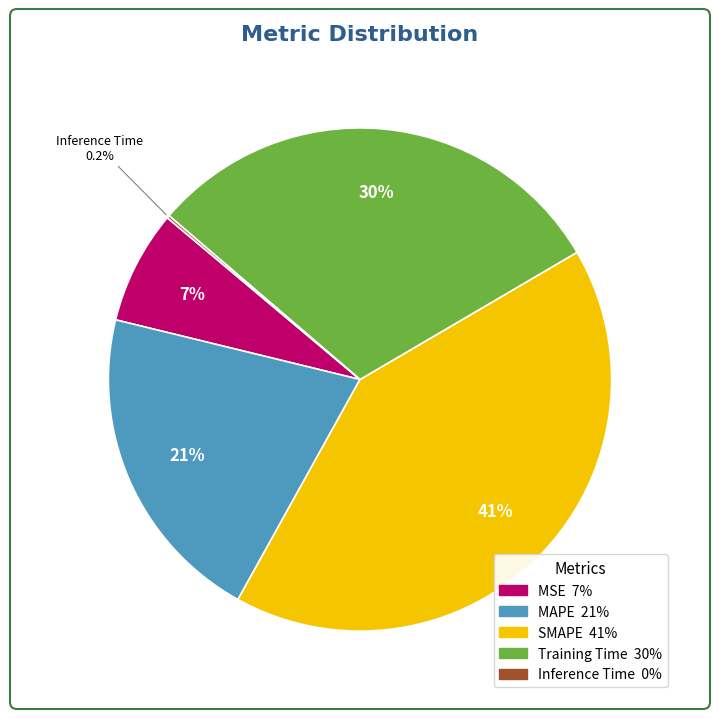

Which has a higher value, MAPE or Training Time?

Training Time